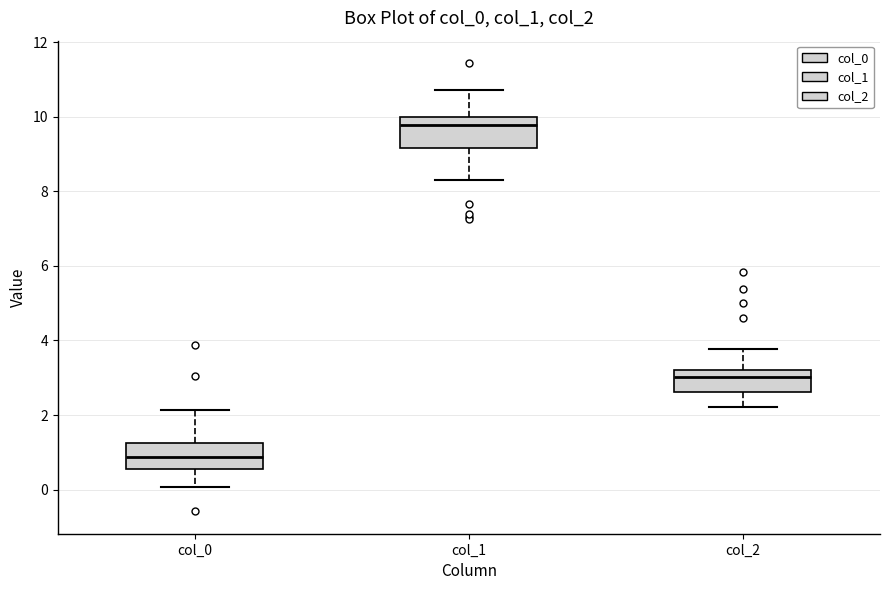

Which box's median line is the highest?

col_1